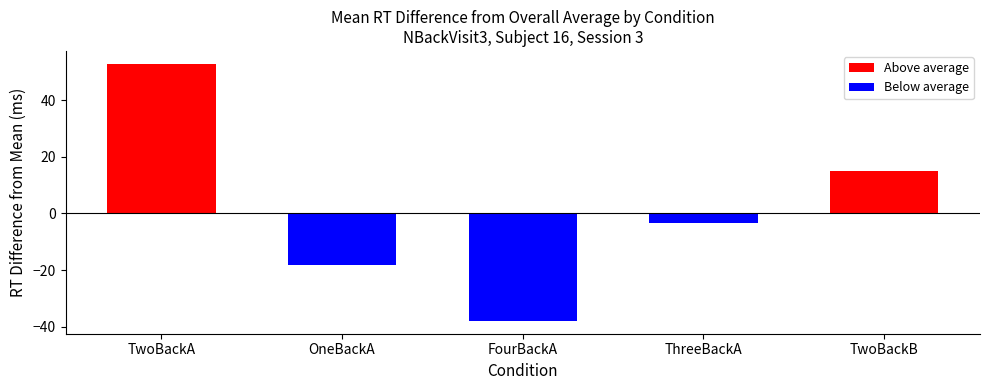

Between FourBackA and TwoBackB, which series saw the biggest shift?

Below average